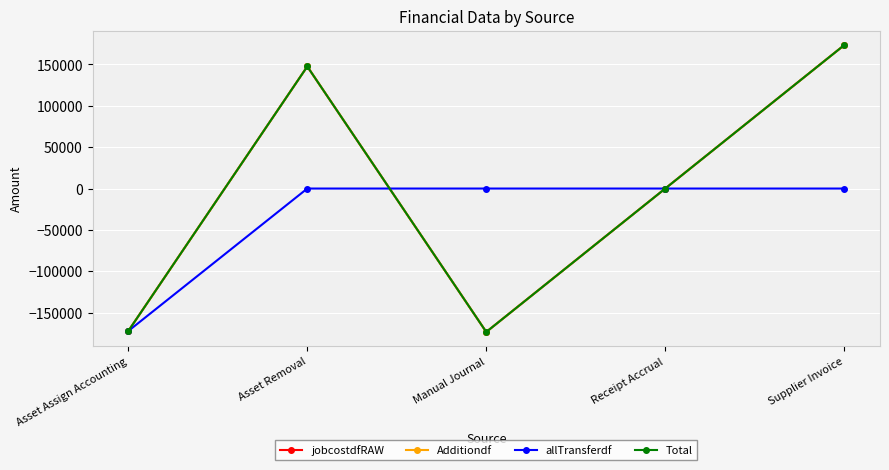

Between Manual Journal and Asset Assign Accounting, which is larger?

Asset Assign Accounting